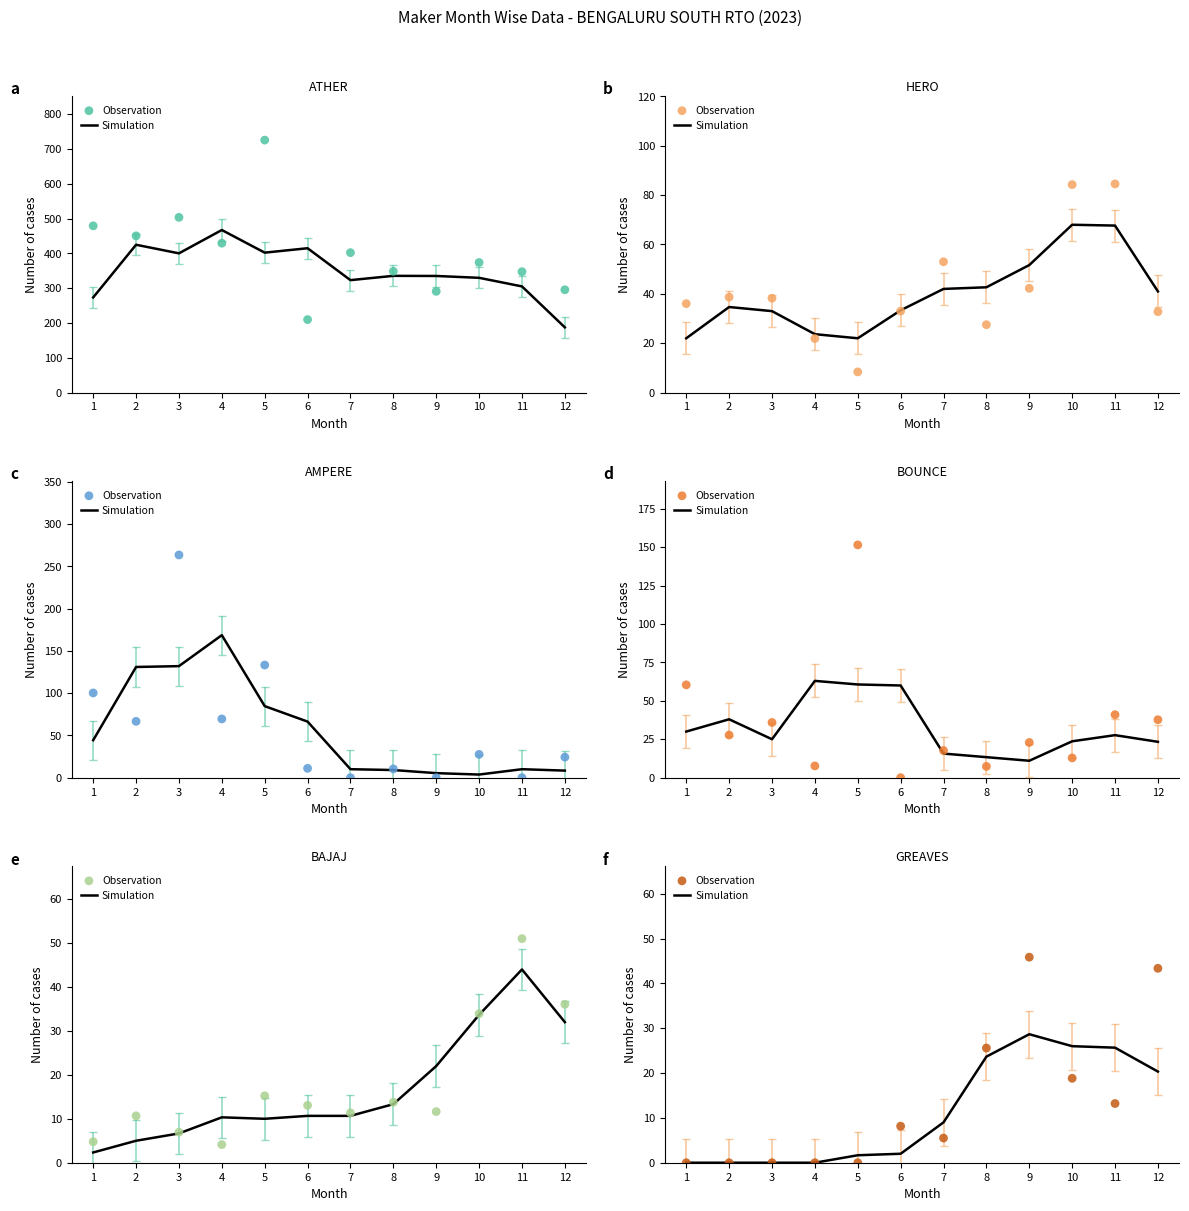

Which series contains the lowest Y value?

Simulation